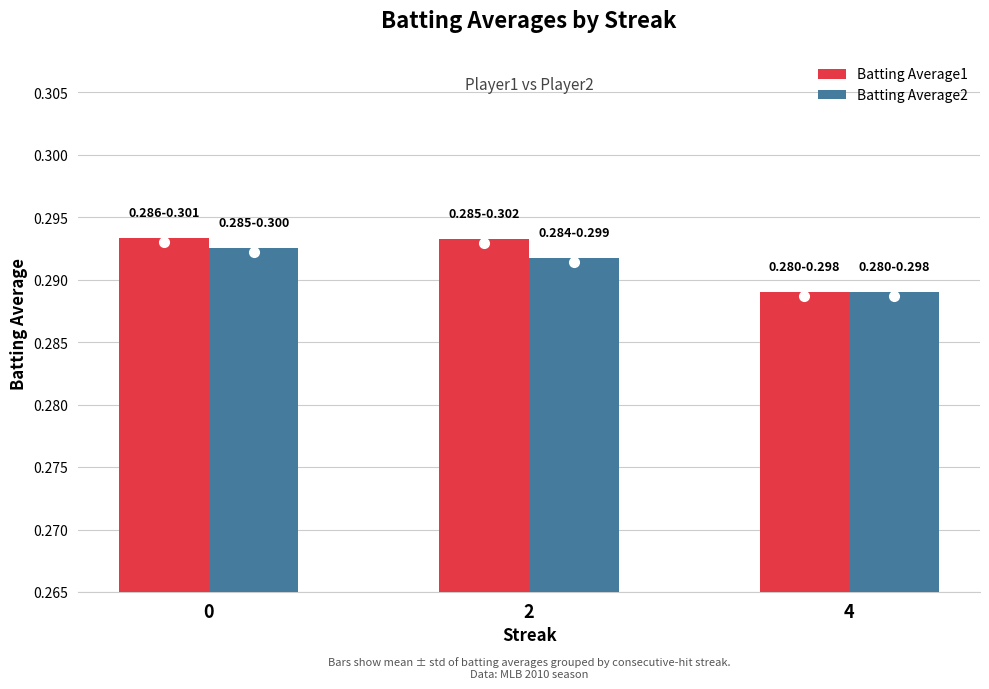

Where is Batting Average1 nearest to the value 0?

4